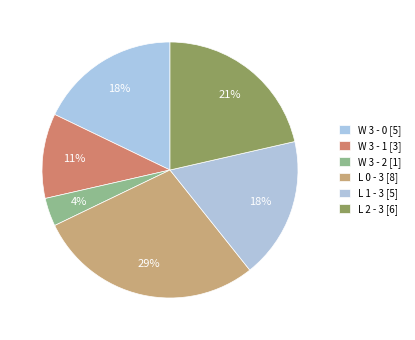

To the nearest percent, what is the average slice percentage?

17%